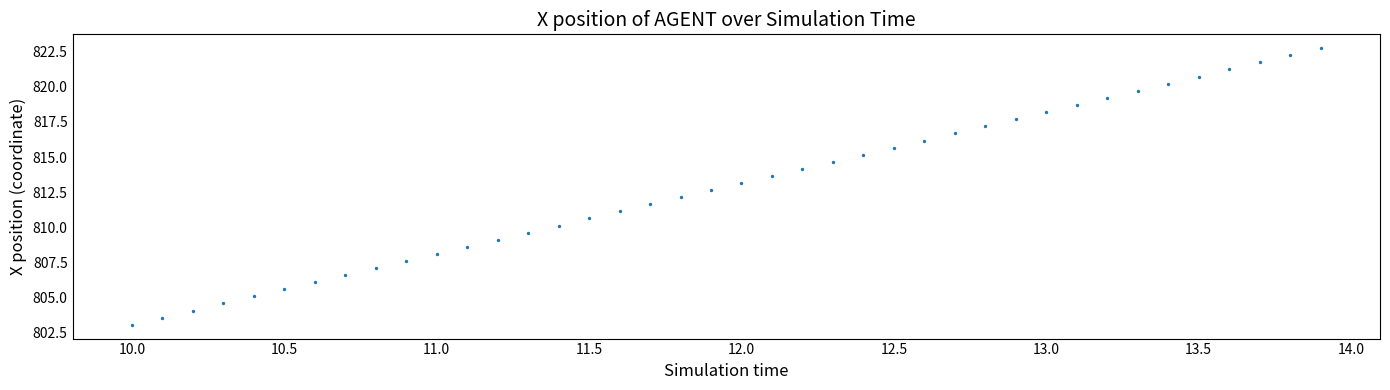

What is the range of X values (max minus min)?

3.9